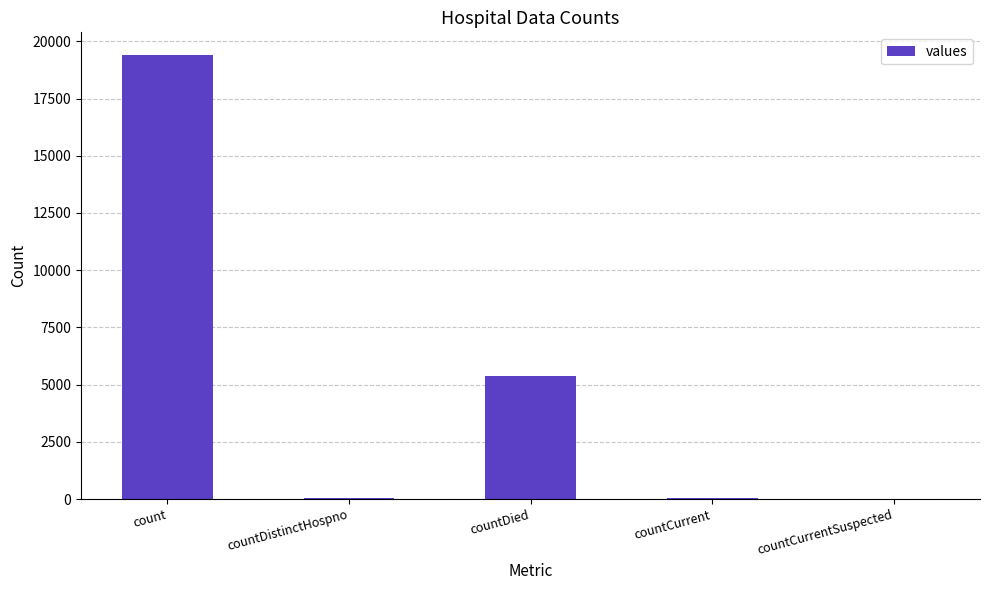

What is the greatest value displayed?

19420